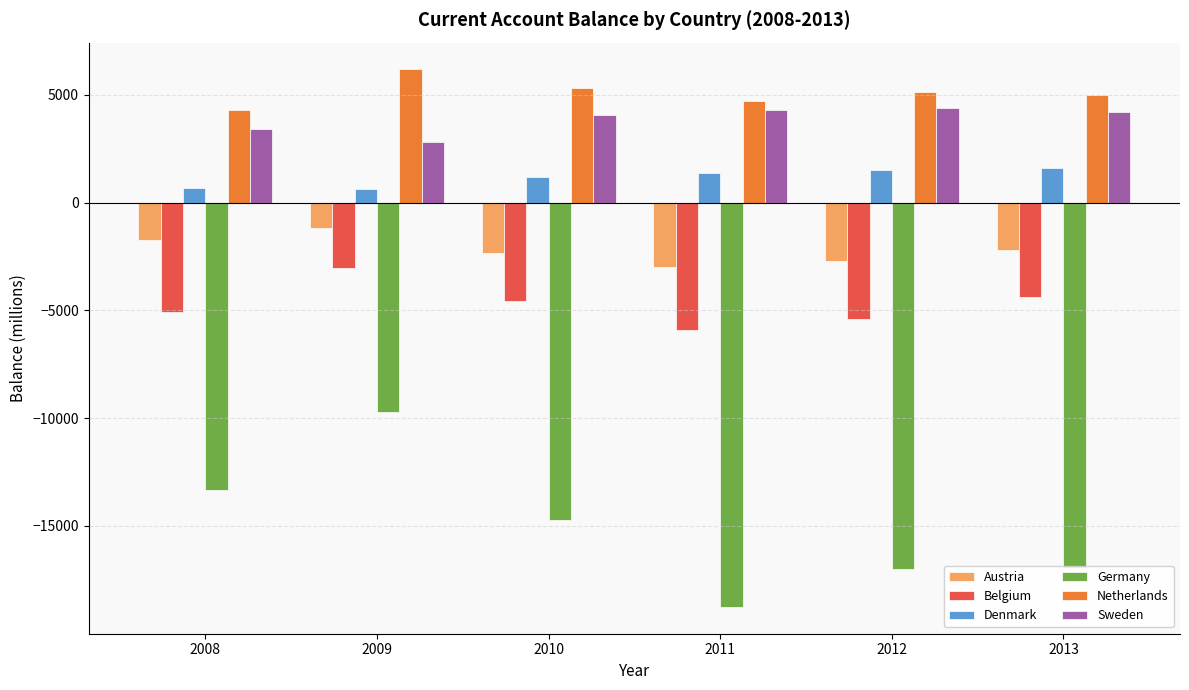

The Sweden series shows 2799.4 at 2009. True or false?

True